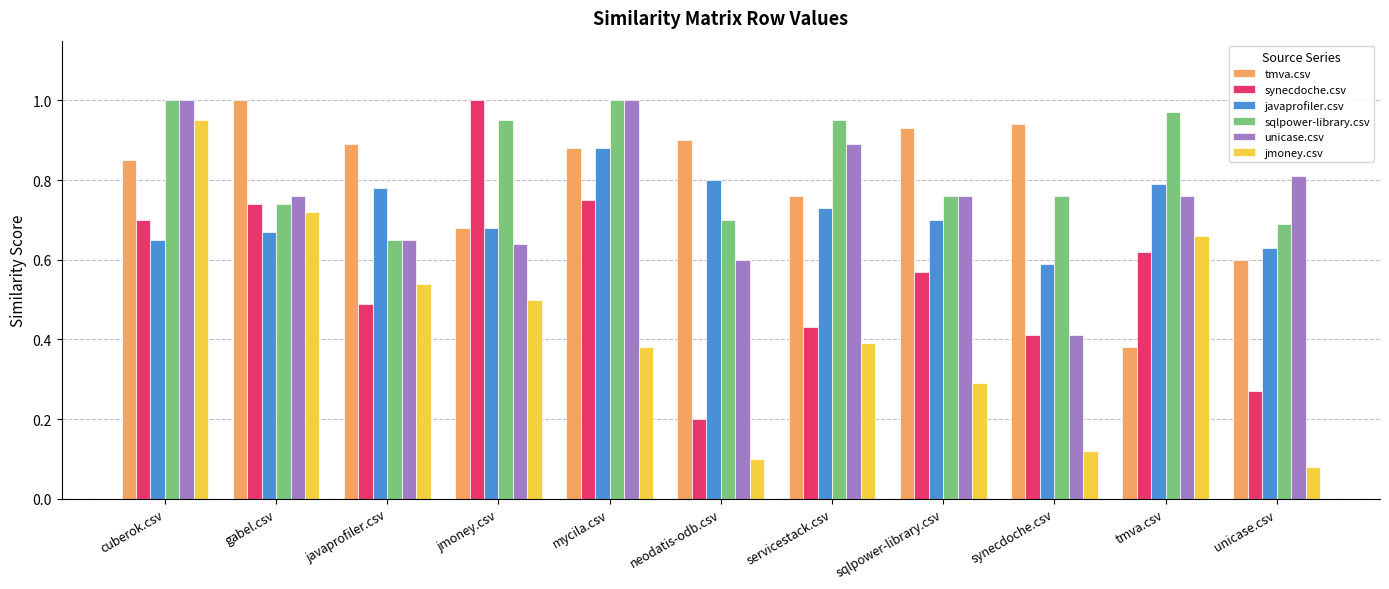

At which label is tmva.csv closest to 0?

tmva.csv